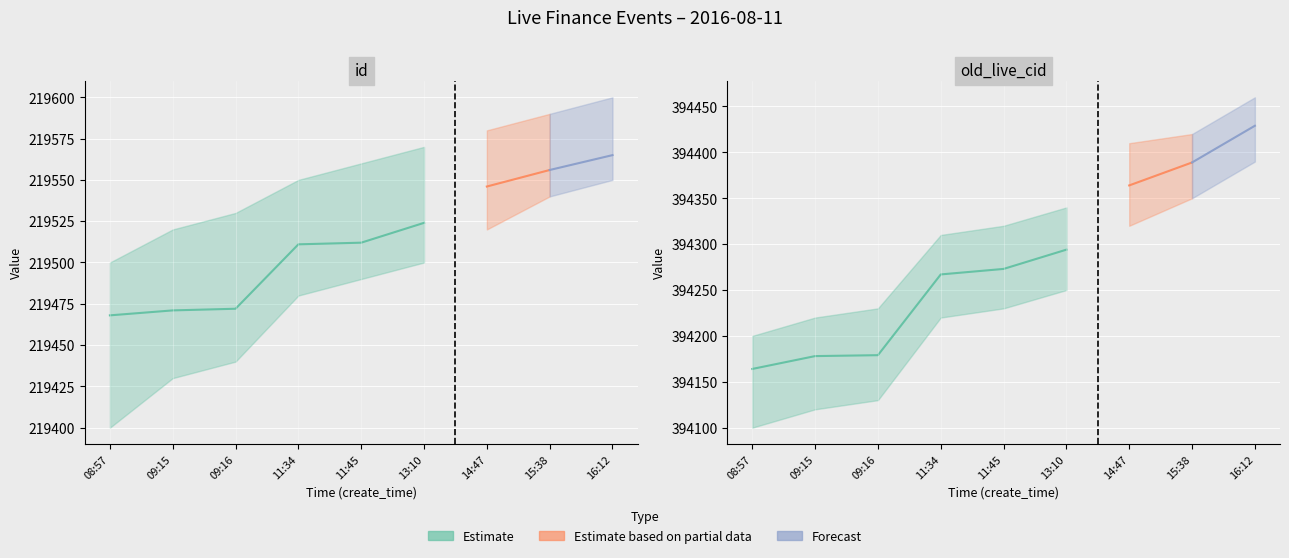

What is the label of the 3rd point from the left?

09:16